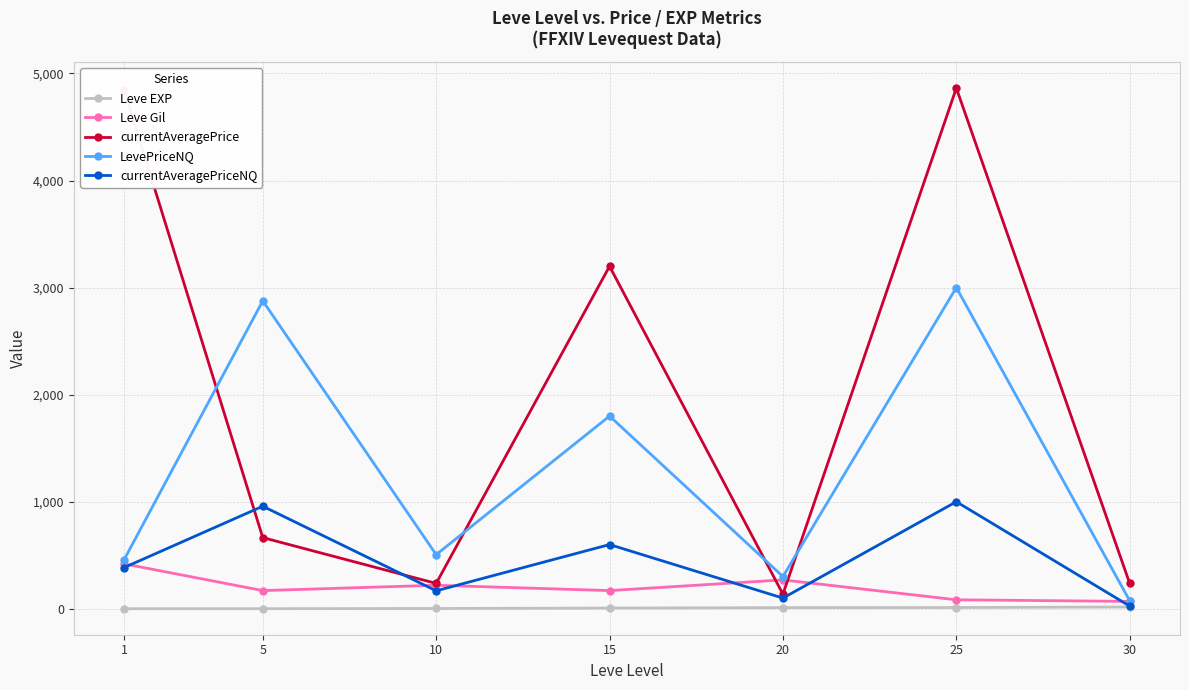

Which series has the largest range (max minus min)?

currentAveragePrice